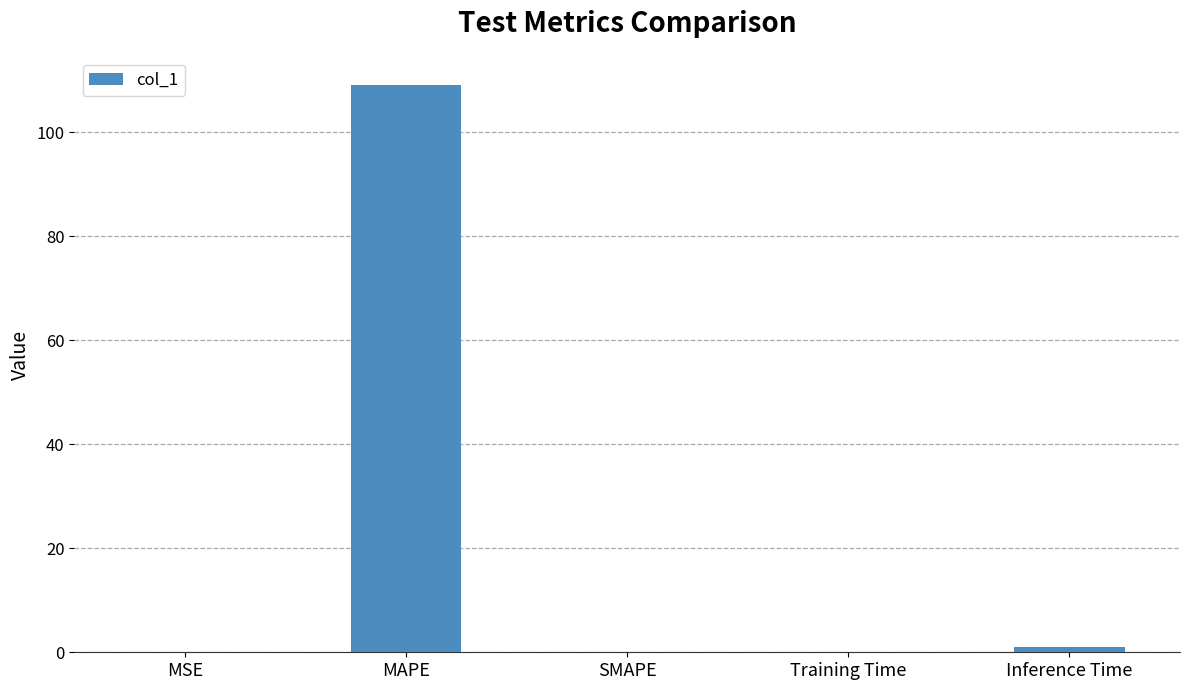

What is the sum of all values?

110.0